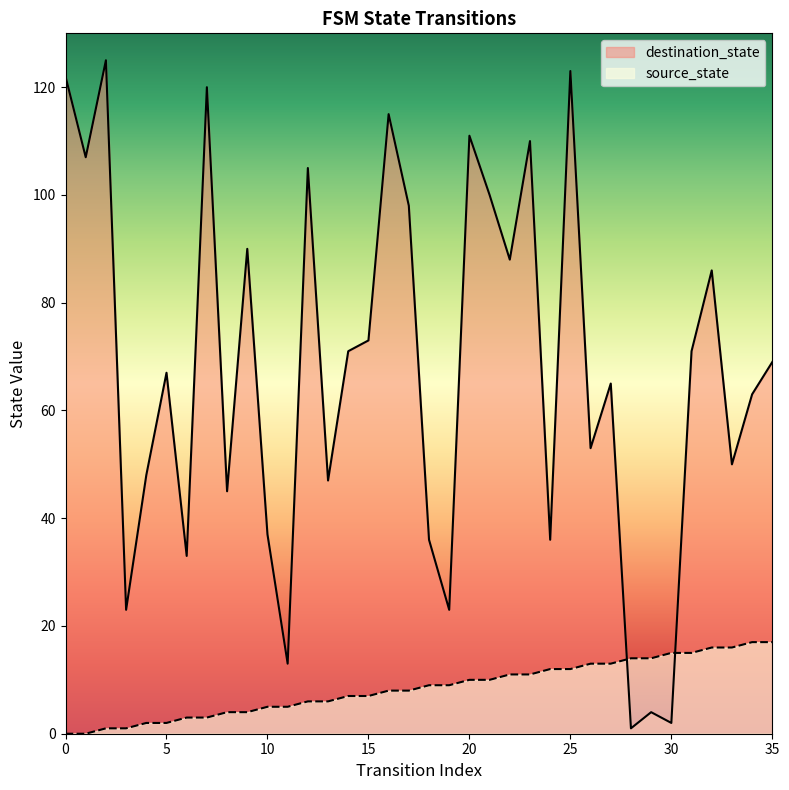

Where is the first local minimum for destination_state?

1